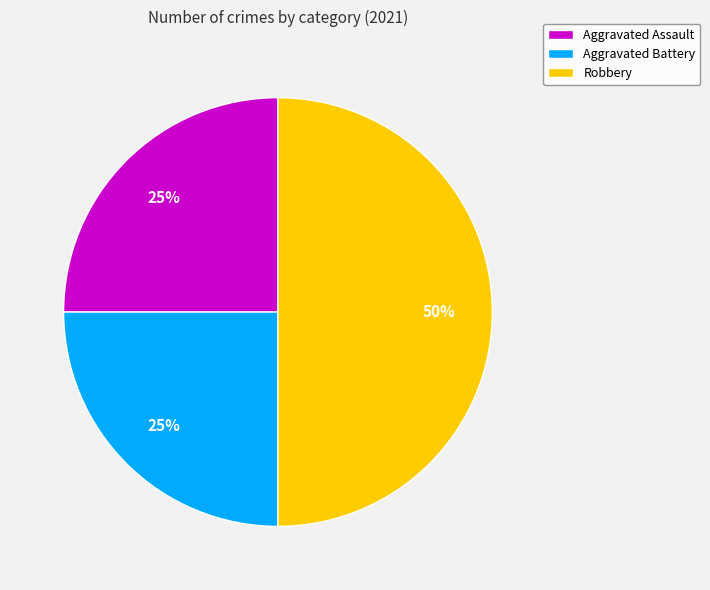

Which slice is the largest?

Robbery